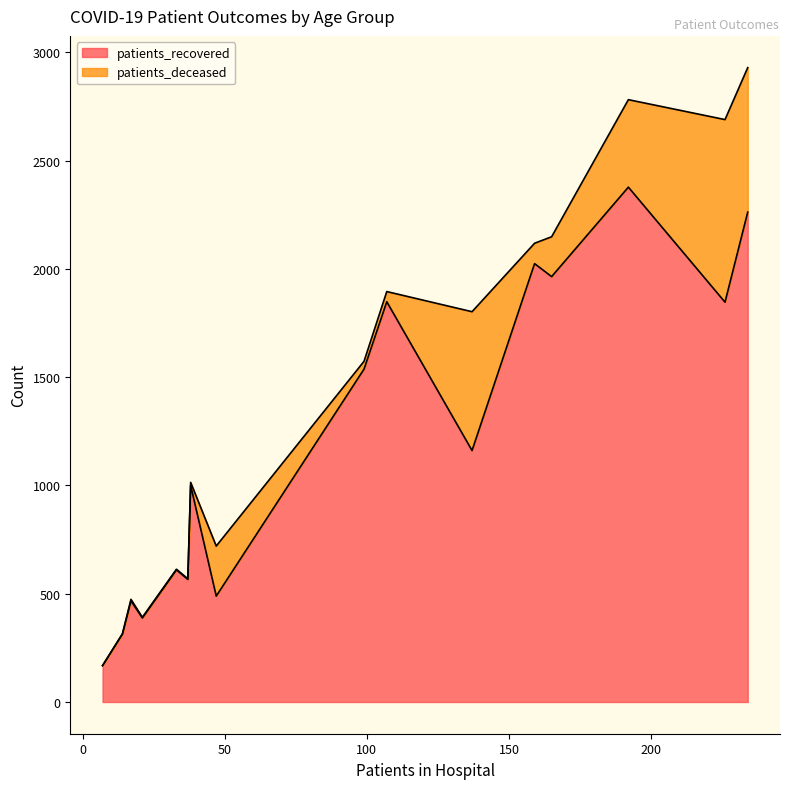

Rank the series by their average value, from lowest to highest.

patients_deceased, patients_recovered